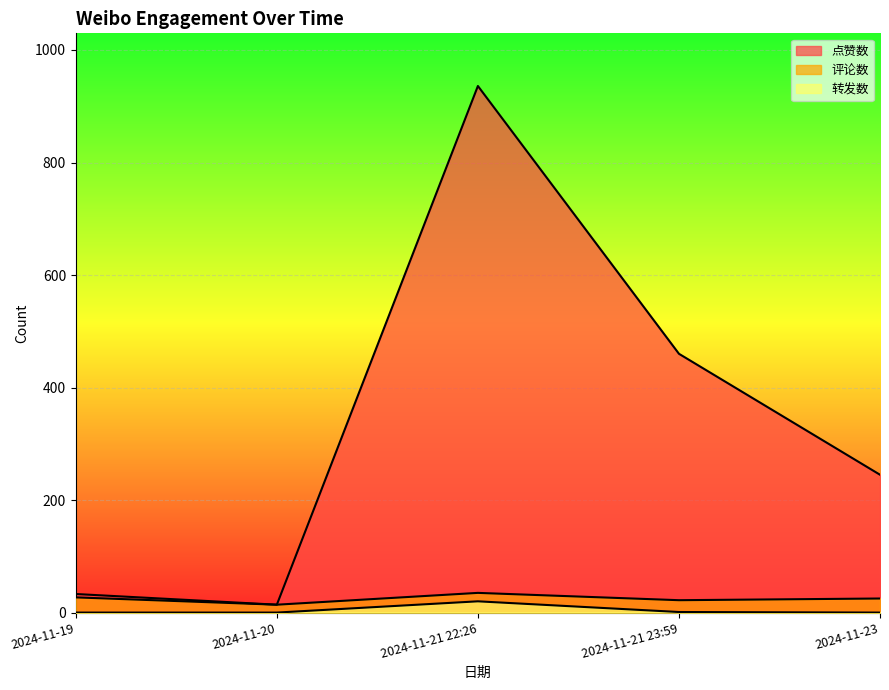

The 点赞数 series shows 54 at 2024-11-19. True or false?

False